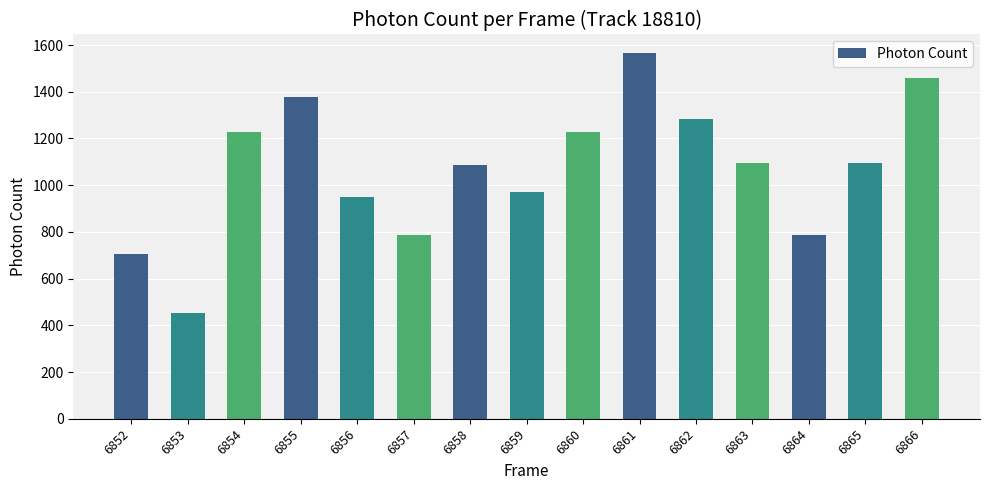

What is the difference between the maximum and minimum values?

1114.0